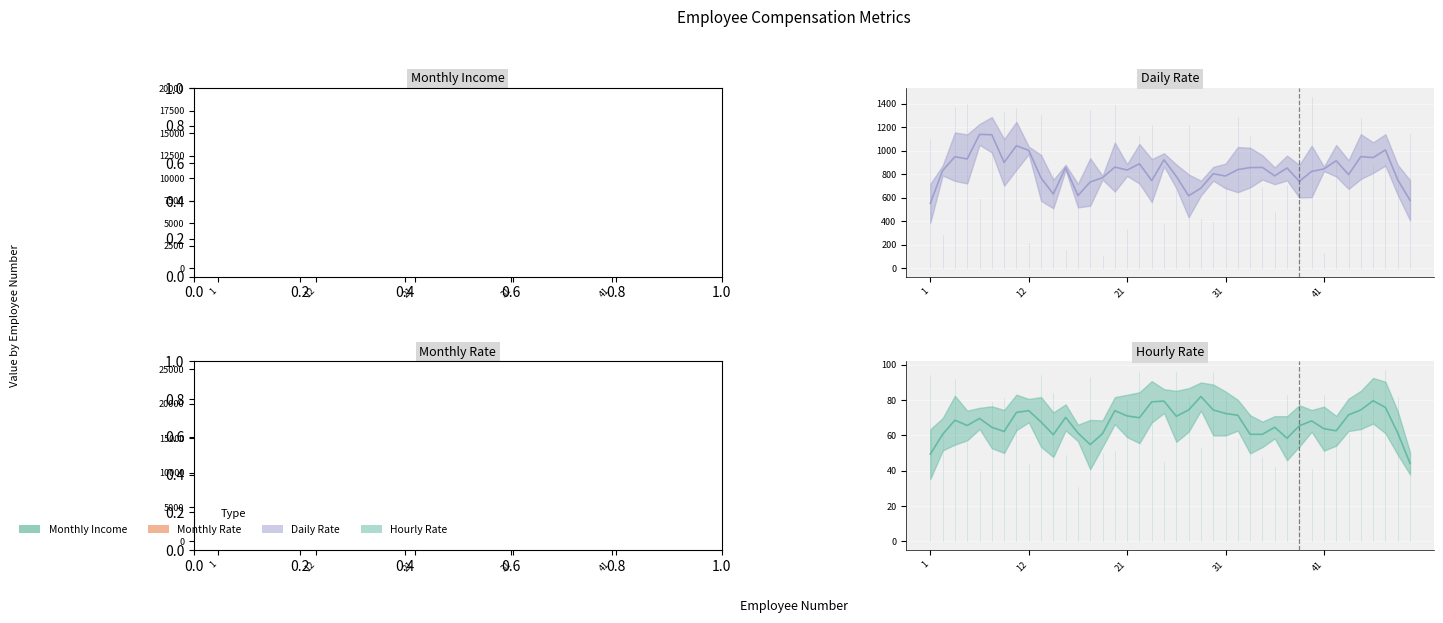

True or false: Monthly Income has a value of 3227.4 at 37.

True